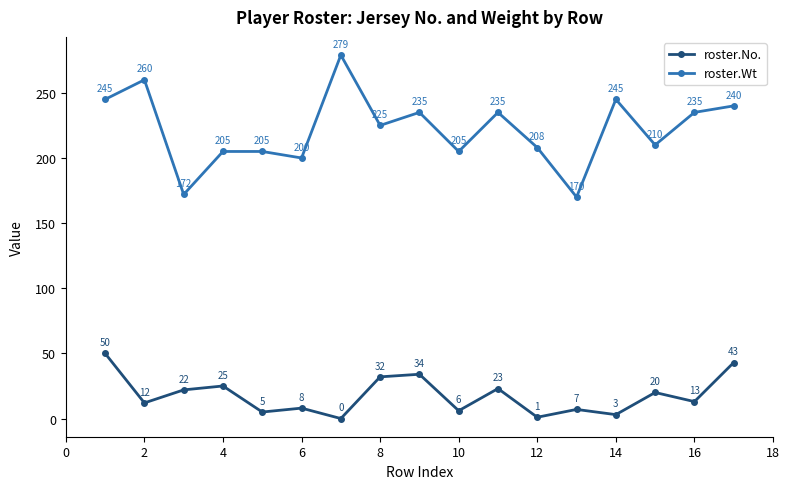

How many data points in roster.No. are less than 13?

8